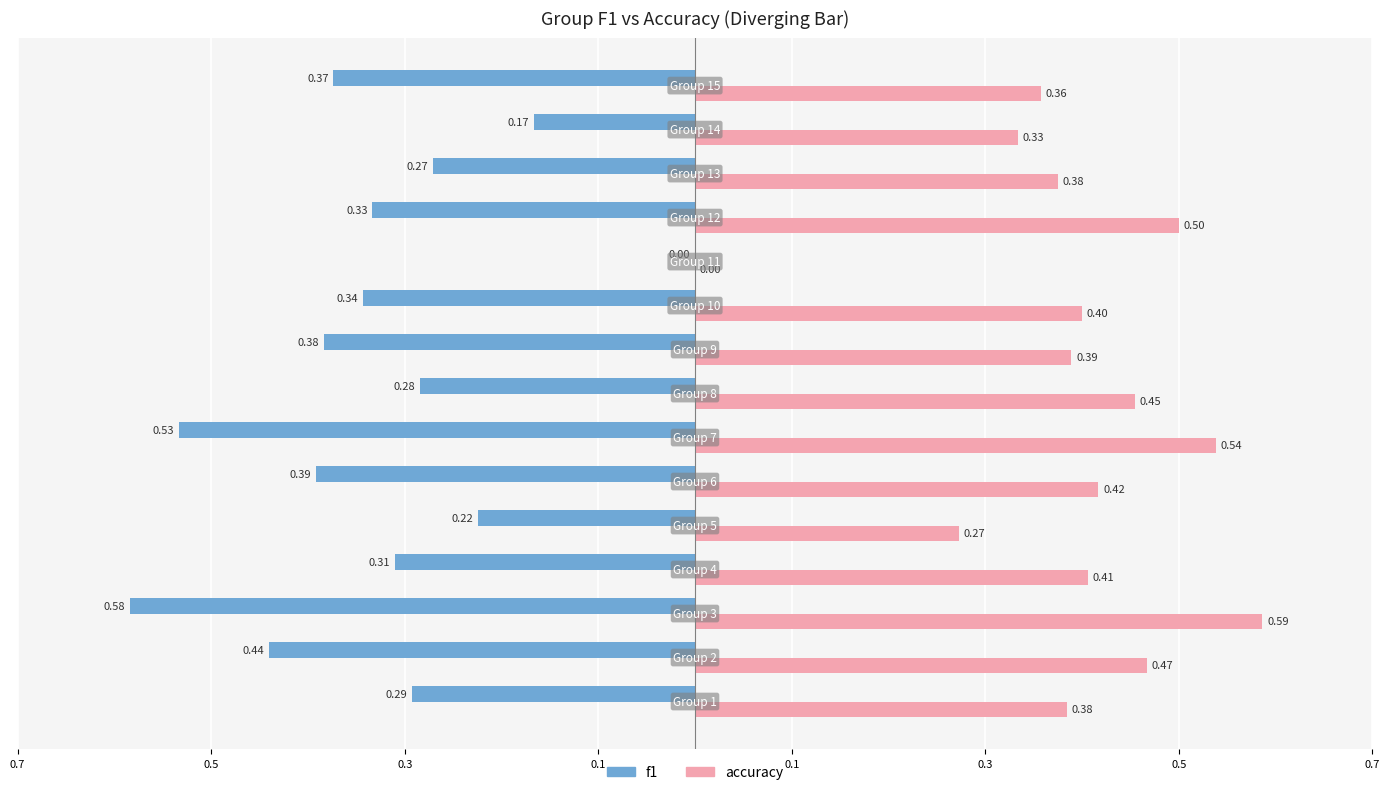

What are all the series names shown in the legend?

f1, accuracy